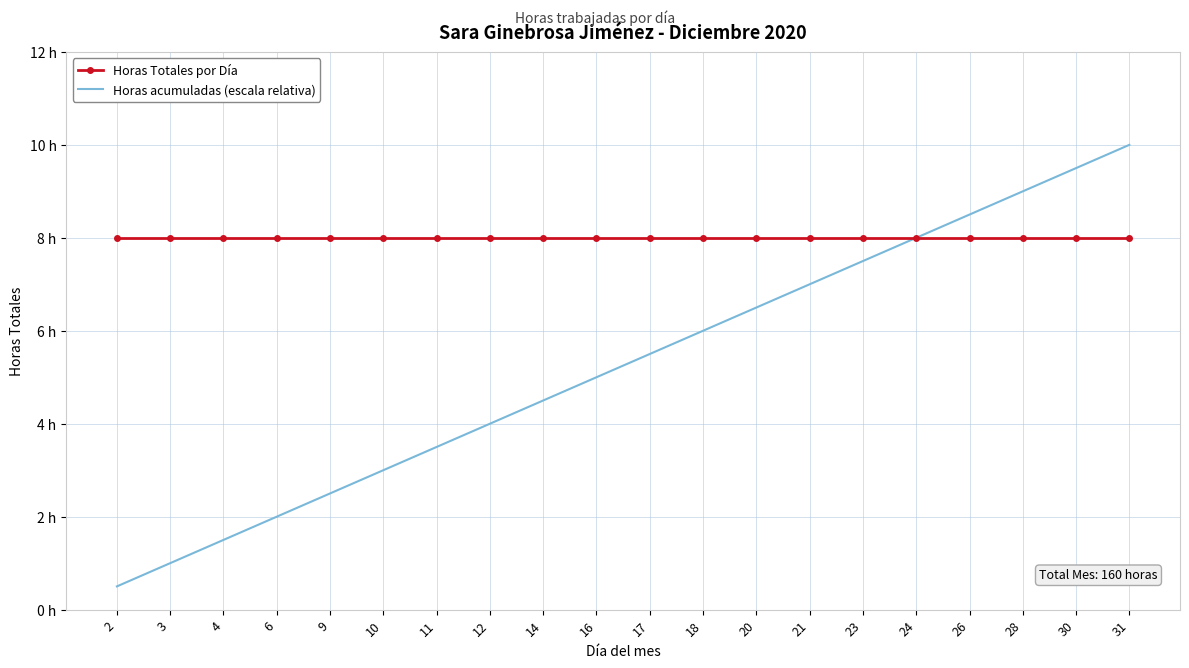

What are all the series names shown in the legend?

Horas Totales por Día, Horas acumuladas (escala relativa)